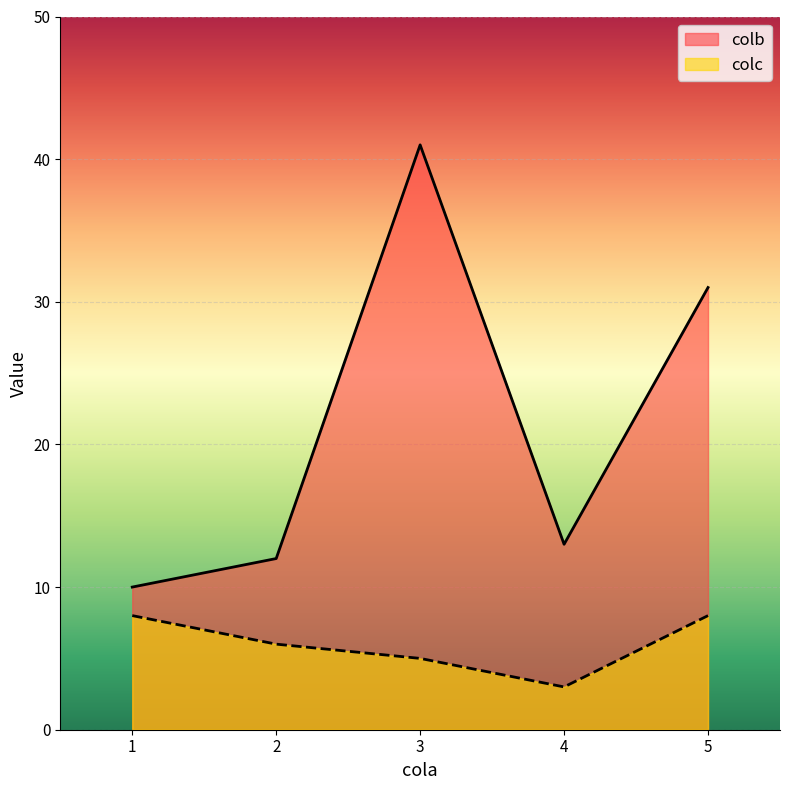

What is the approximate value of colb at 5?

31